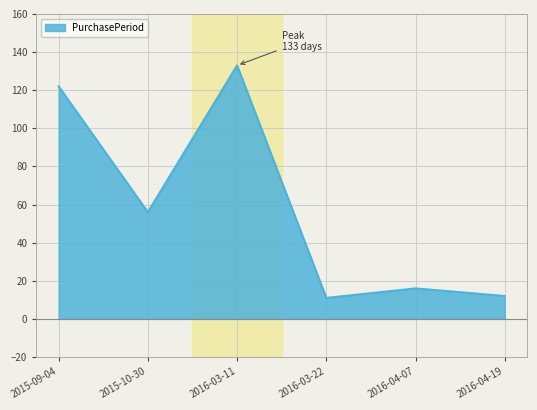

What is the difference between the values at 2016-04-19 and 2015-09-04?

110